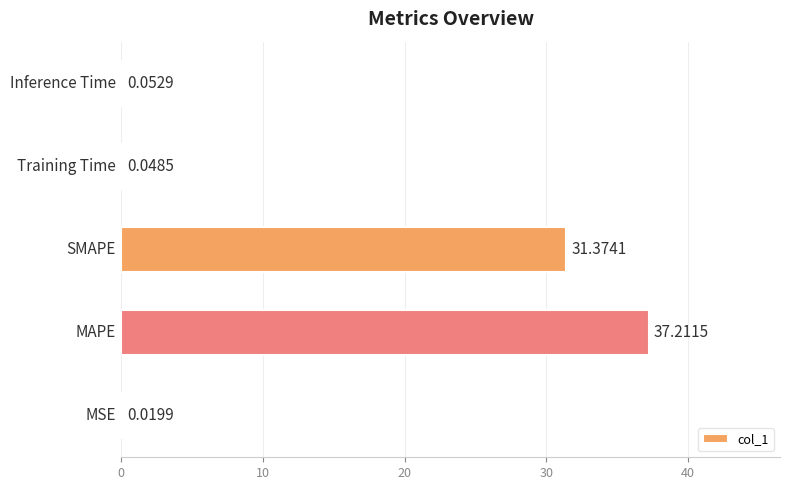

Count the number of data series in this chart.

1